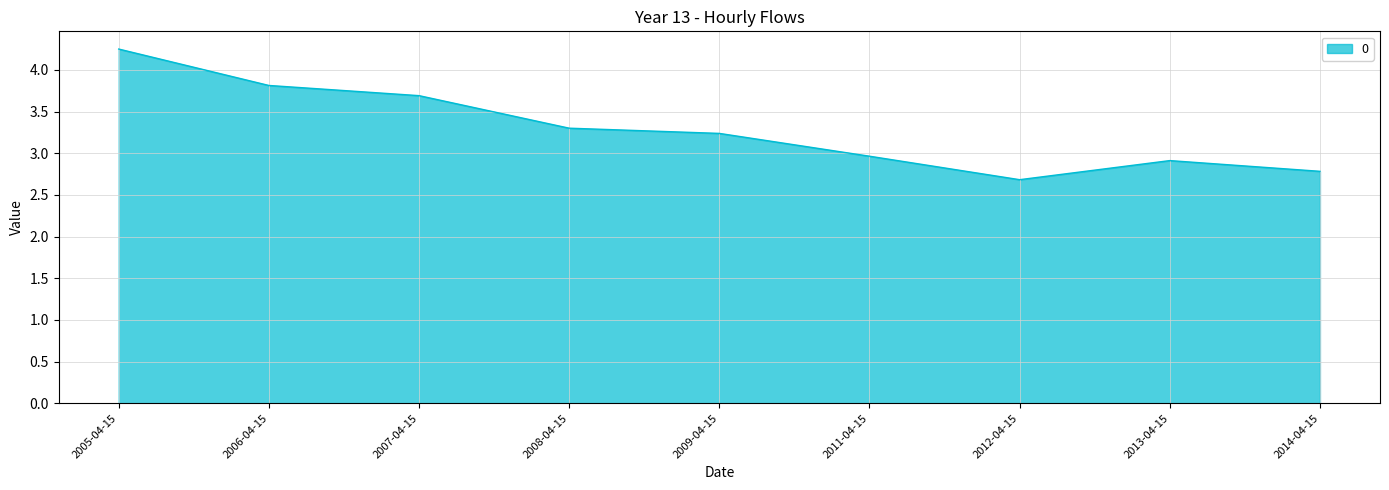

Count the number of values greater than 3.

5